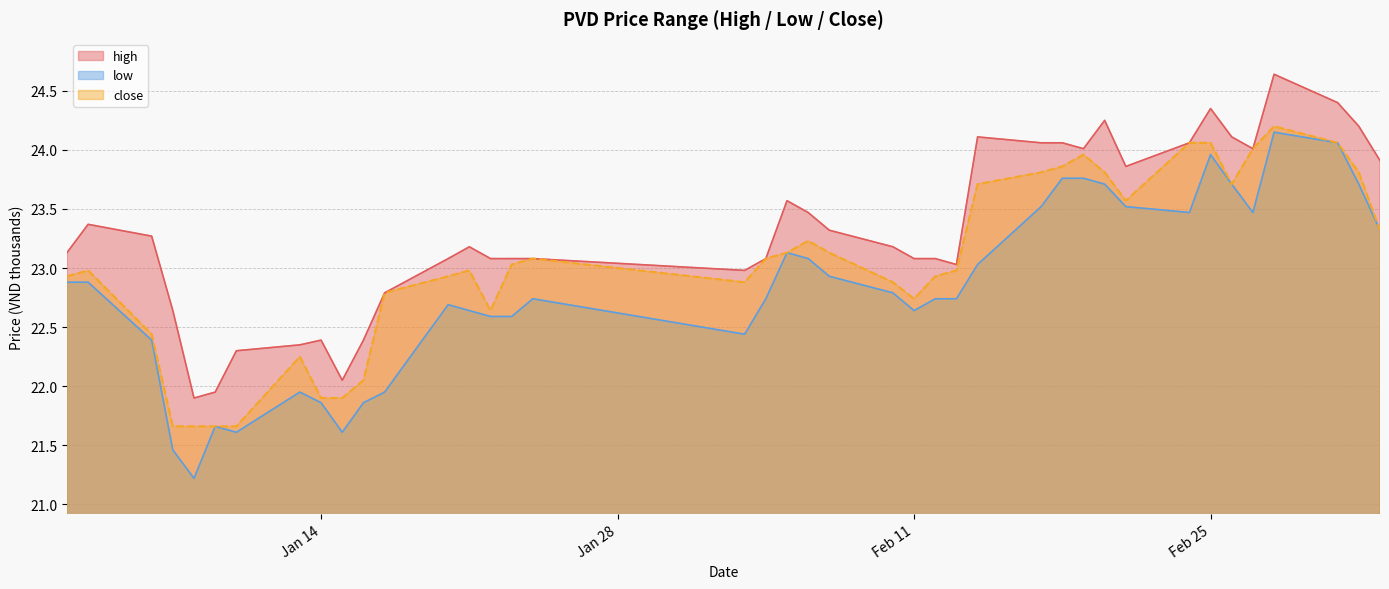

The high series shows 40.5 at 2025-01-07. True or false?

False